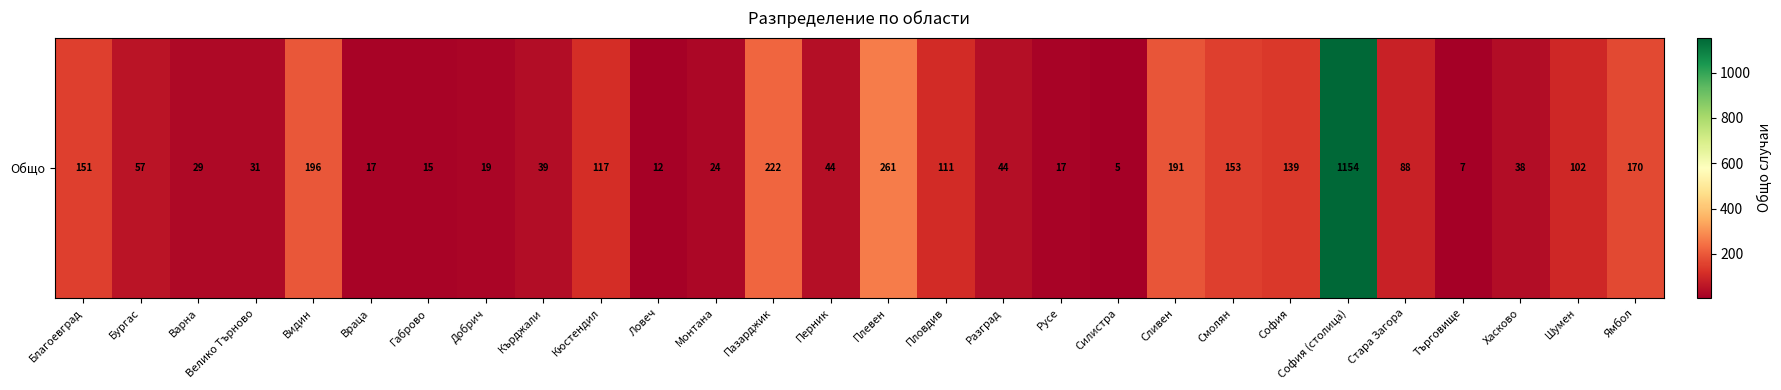

At which category does the chart reach its peak across all series?

София (столица)